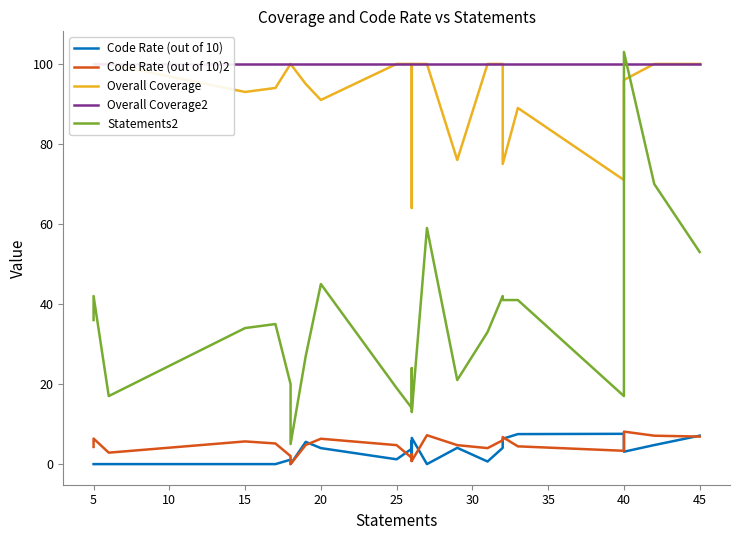

True or false: Overall Coverage2 and Overall Coverage intersect in this chart.

False